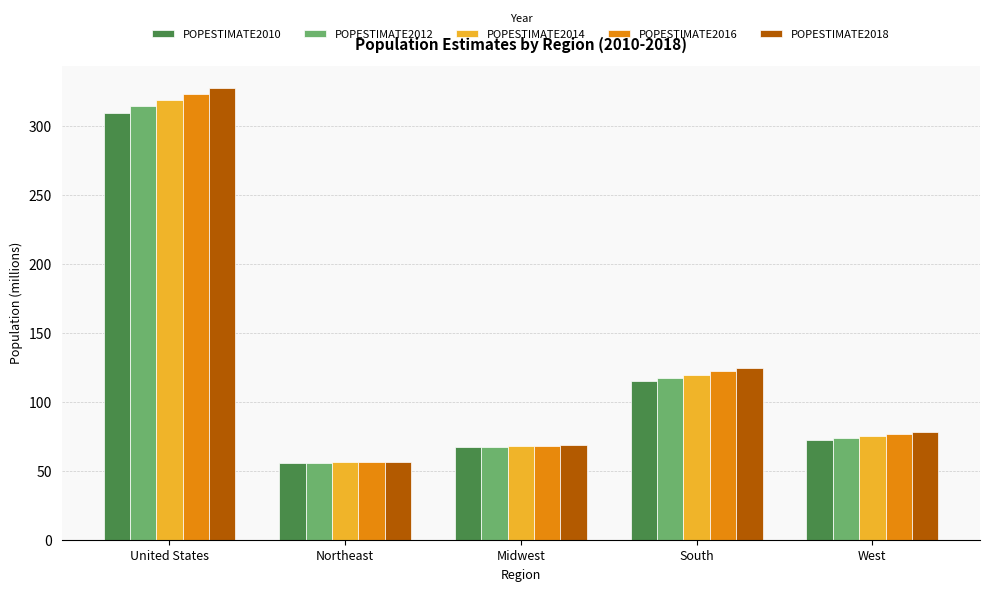

Which category has the highest value in the POPESTIMATE2010 series?

United States